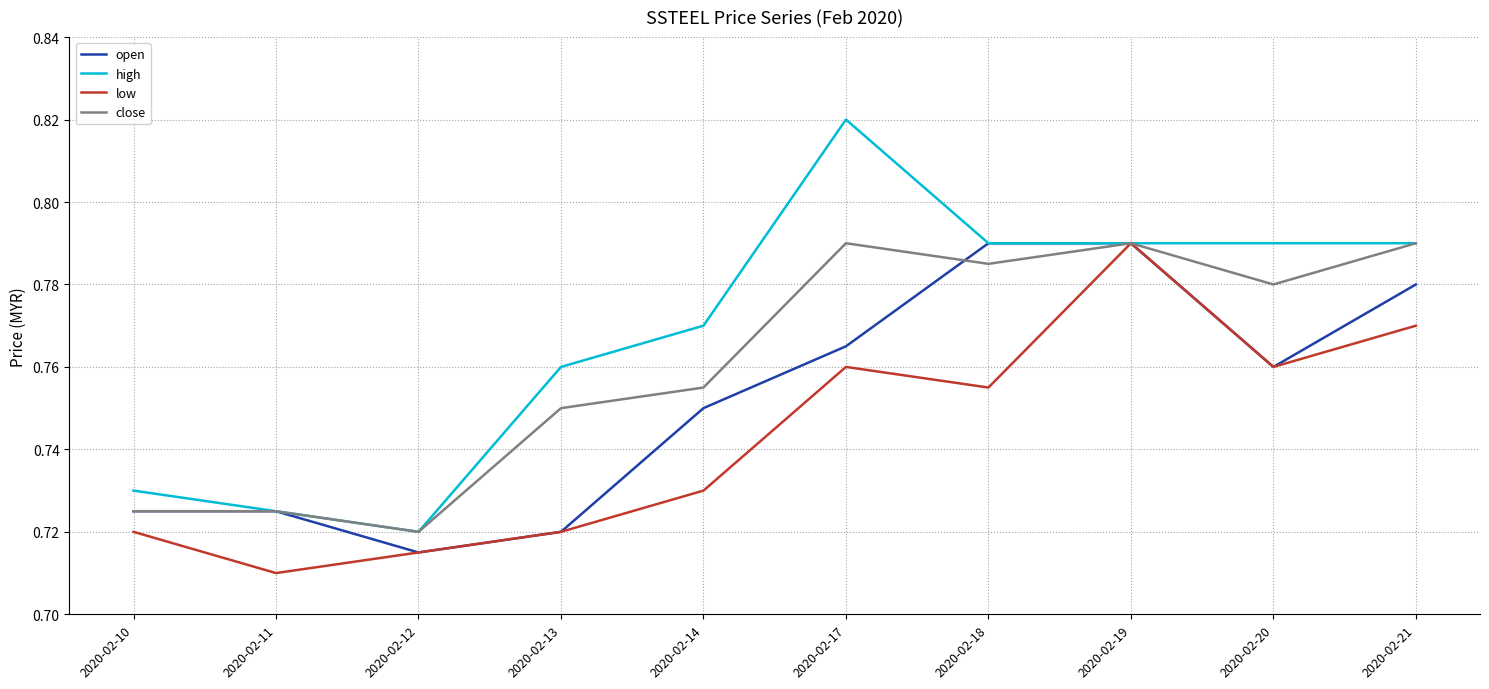

Does the chart have visible grid lines?

Yes